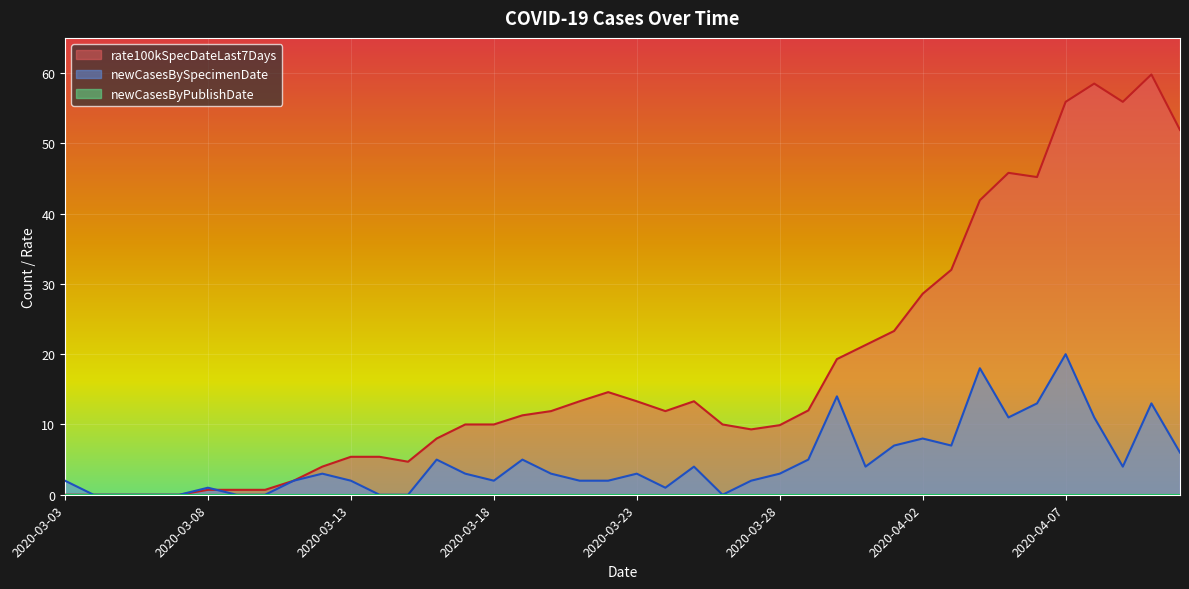

In rate100kSpecDateLast7Days, how many points are lower than both neighbors (excluding endpoints)?

5